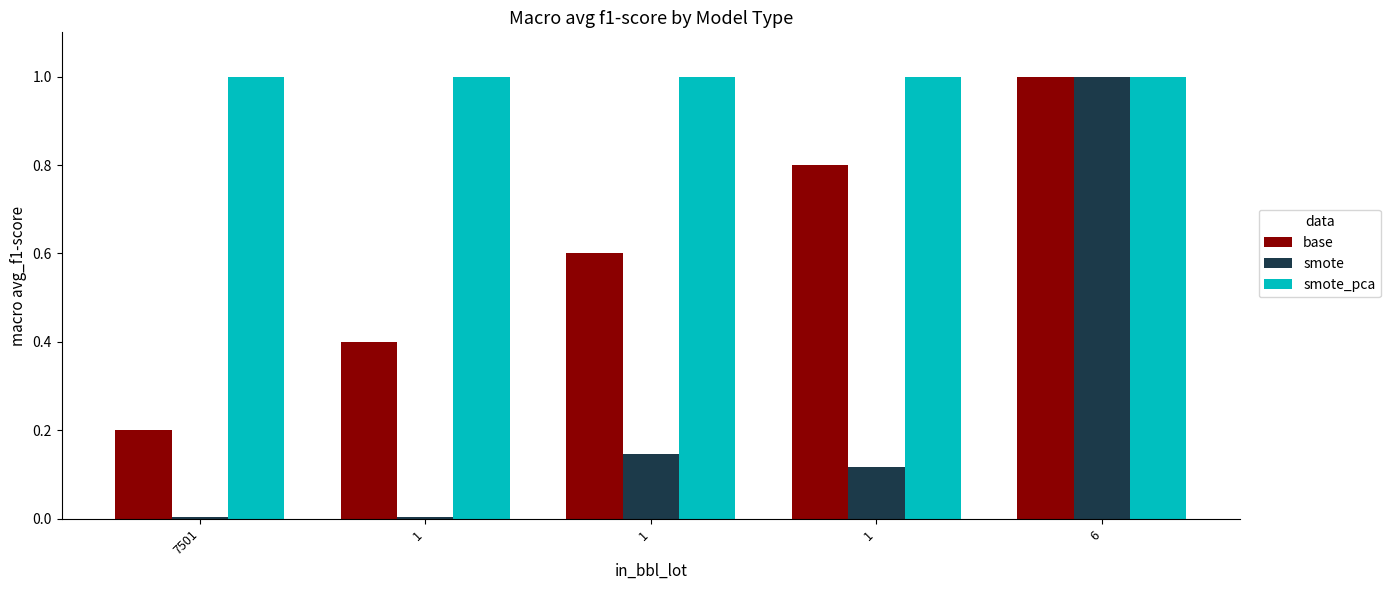

What is the label of the 3rd bar from the right?

1